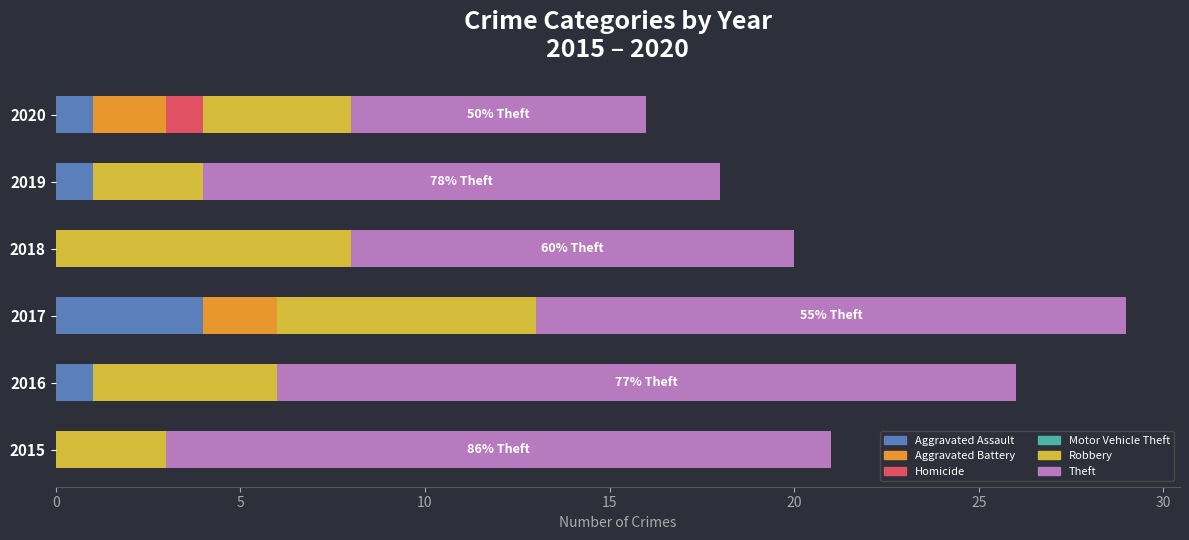

What is the sum of the Aggravated Assault values at 2017 and 2019?

5